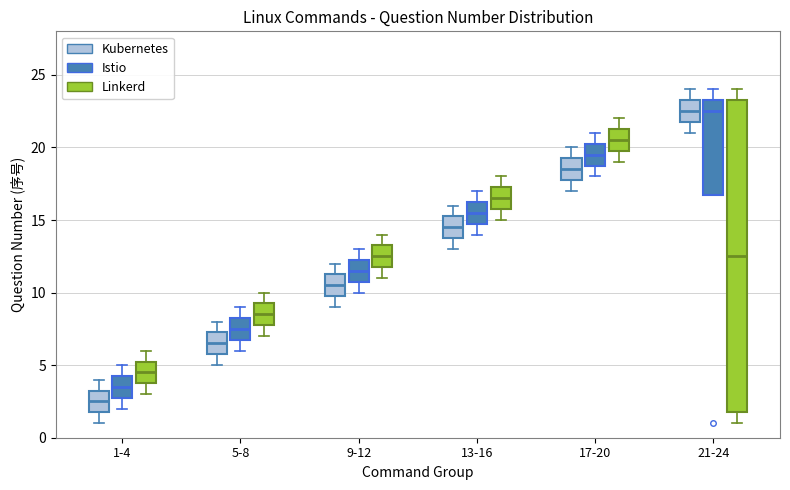

Reading left to right, transcribe this box plot: for each box, give where its median line is, the range the box spans, and where its two whiskers end, as read against the y-axis. The values are not printed on the chart, so give them approximately, as read against the axis.

1-4 (Kubernetes): median 2.5, box 2.0 to 3.5, whiskers 1.0 to 4.0
1-4 (Istio): median 3.5, box 3.0 to 4.5, whiskers 2.0 to 5.0
1-4 (Linkerd): median 4.5, box 4.0 to 5.5, whiskers 3.0 to 6.0
5-8 (Kubernetes): median 6.5, box 6.0 to 7.5, whiskers 5.0 to 8.0
5-8 (Istio): median 7.5, box 7.0 to 8.5, whiskers 6.0 to 9.0
5-8 (Linkerd): median 8.5, box 8.0 to 9.5, whiskers 7.0 to 10.0
9-12 (Kubernetes): median 10.5, box 10.0 to 11.5, whiskers 9.0 to 12.0
9-12 (Istio): median 11.5, box 11.0 to 12.5, whiskers 10.0 to 13.0
9-12 (Linkerd): median 12.5, box 12.0 to 13.5, whiskers 11.0 to 14.0
13-16 (Kubernetes): median 14.5, box 14.0 to 15.5, whiskers 13.0 to 16.0
13-16 (Istio): median 15.5, box 15.0 to 16.5, whiskers 14.0 to 17.0
13-16 (Linkerd): median 16.5, box 16.0 to 17.5, whiskers 15.0 to 18.0
17-20 (Kubernetes): median 18.5, box 18.0 to 19.5, whiskers 17.0 to 20.0
17-20 (Istio): median 19.5, box 19.0 to 20.5, whiskers 18.0 to 21.0
17-20 (Linkerd): median 20.5, box 20.0 to 21.5, whiskers 19.0 to 22.0
21-24 (Kubernetes): median 22.5, box 22.0 to 23.5, whiskers 21.0 to 24.0
21-24 (Istio): median 22.5, box 17.0 to 23.5, whiskers 17.0 to 24.0
21-24 (Linkerd): median 12.5, box 2.0 to 23.5, whiskers 1.0 to 24.0